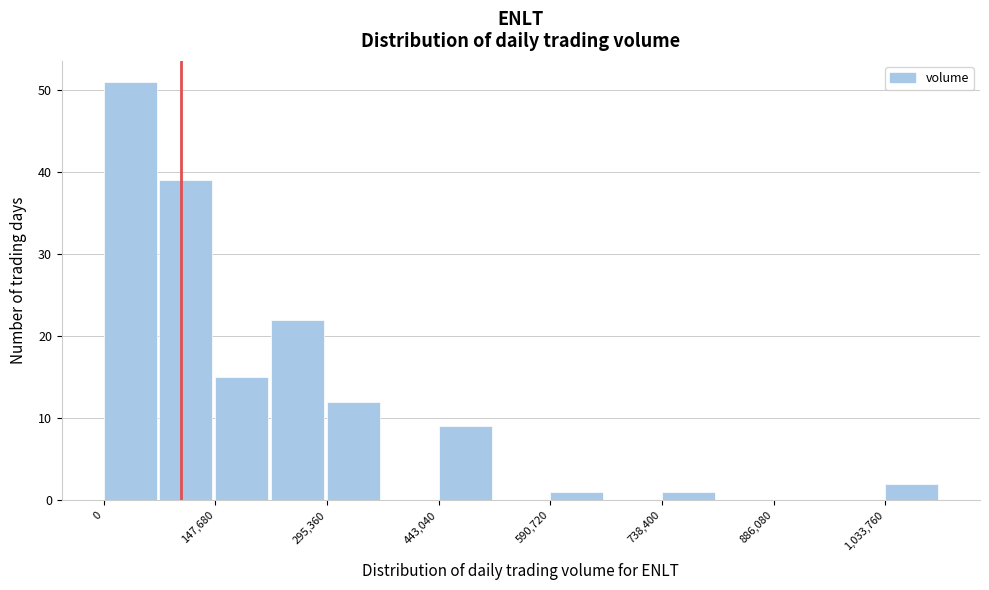

Read against the x-axis, roughly where is the centre of the tallest bar?

40000